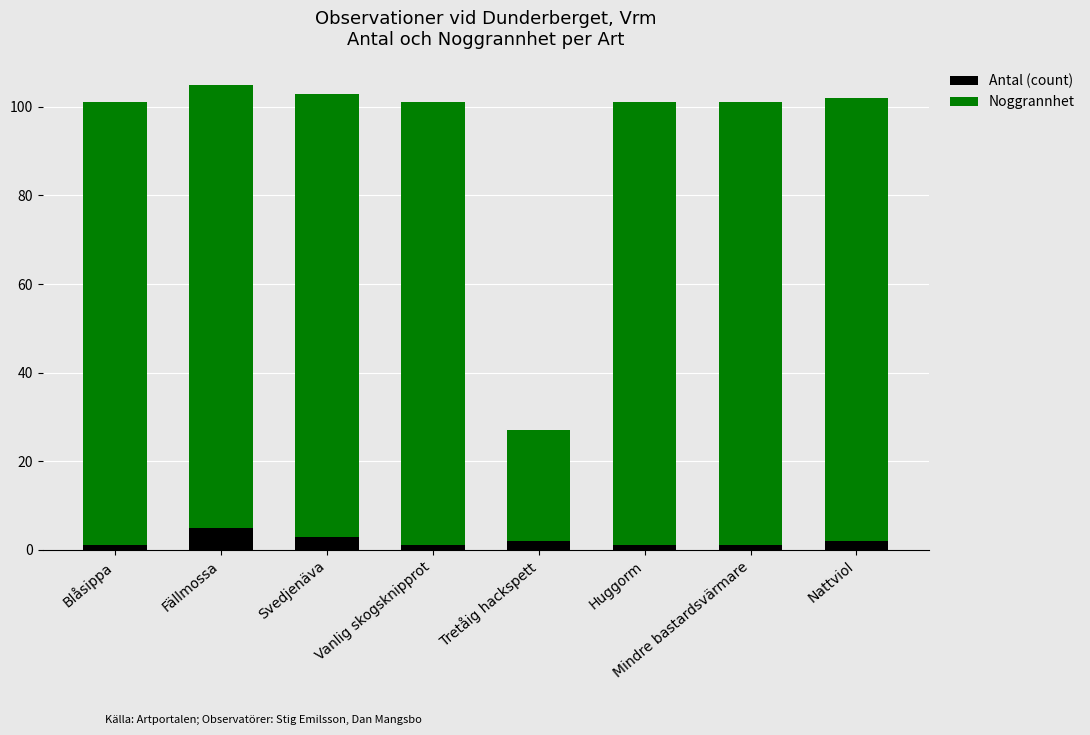

What is the difference between the maximum and minimum values in the Antal (count) series?

4